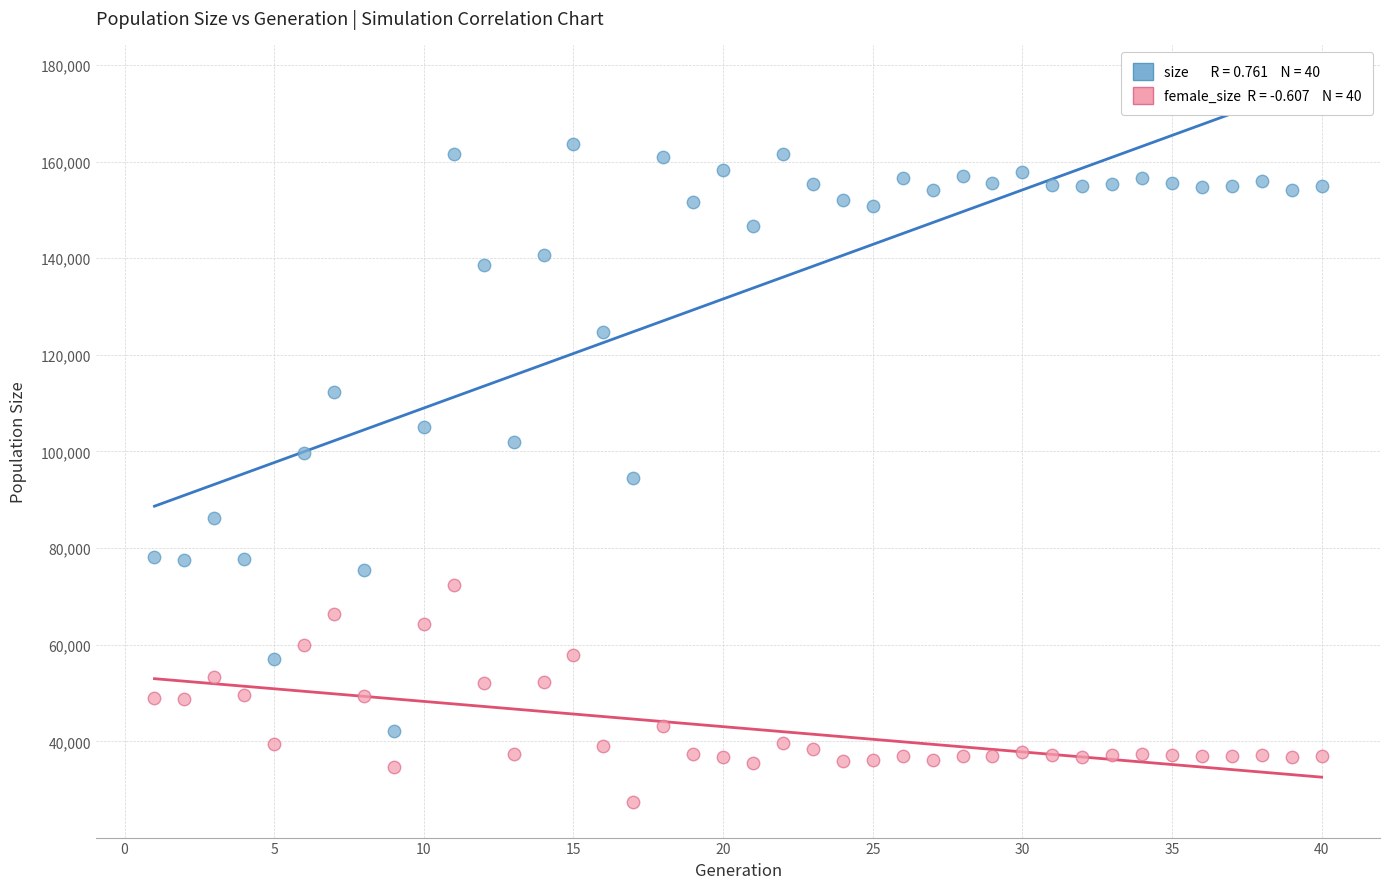

Across all data points, what is the range of X values (max minus min)?

39